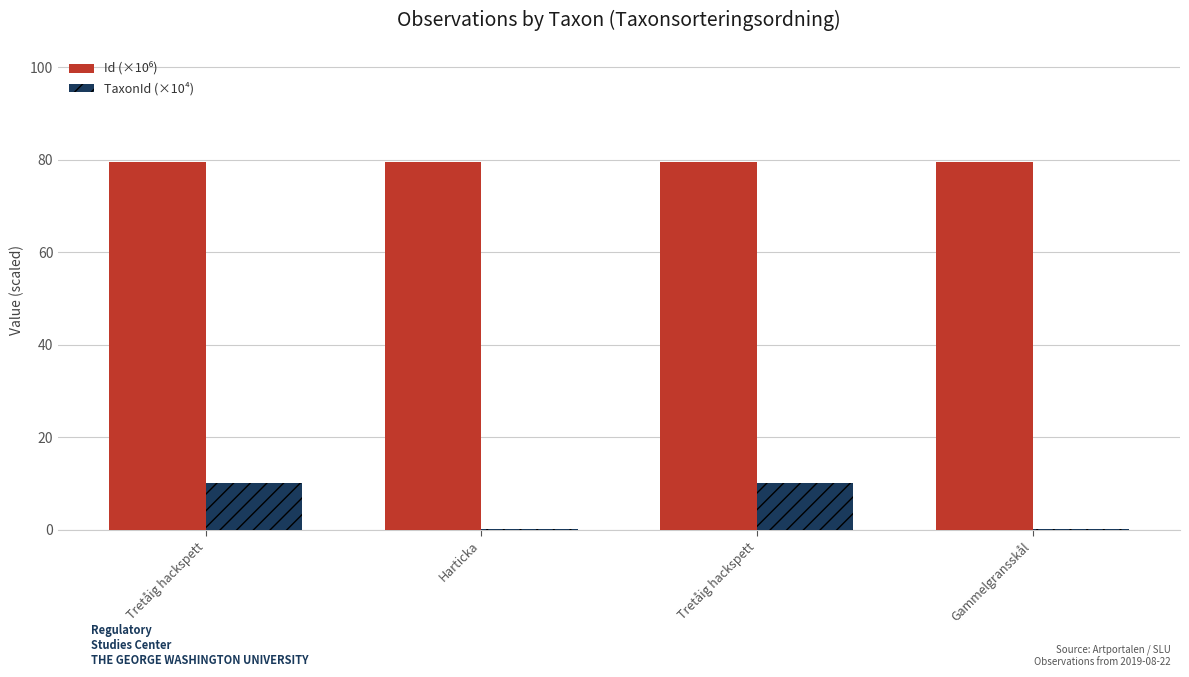

How many groups of bars are there?

4